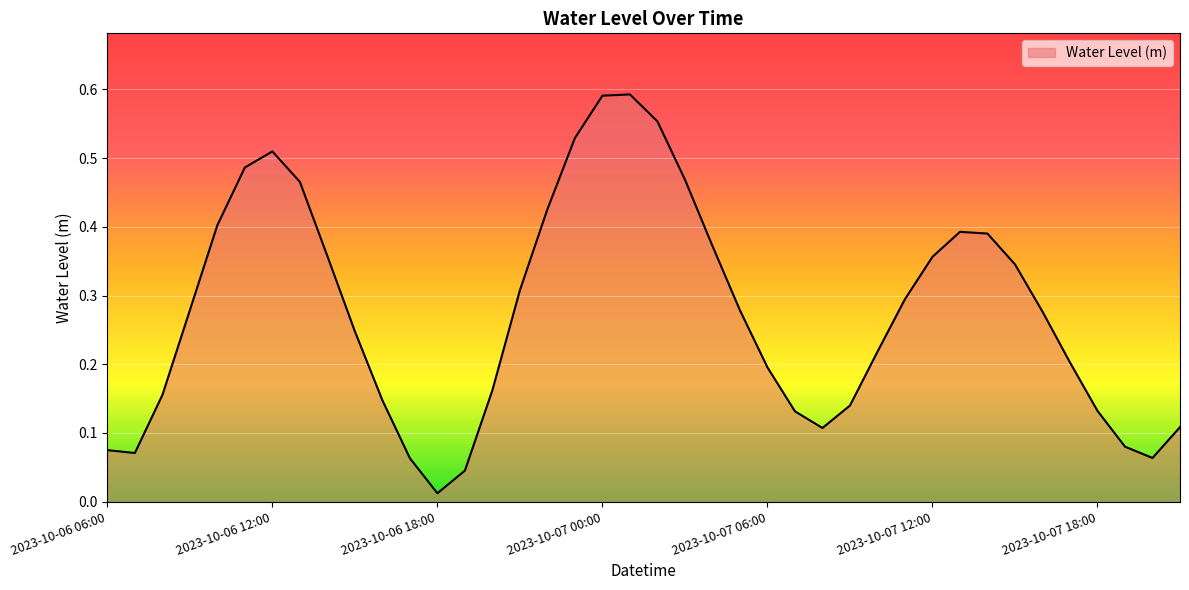

How many interior local peaks (higher than both neighbors) does the data have?

3